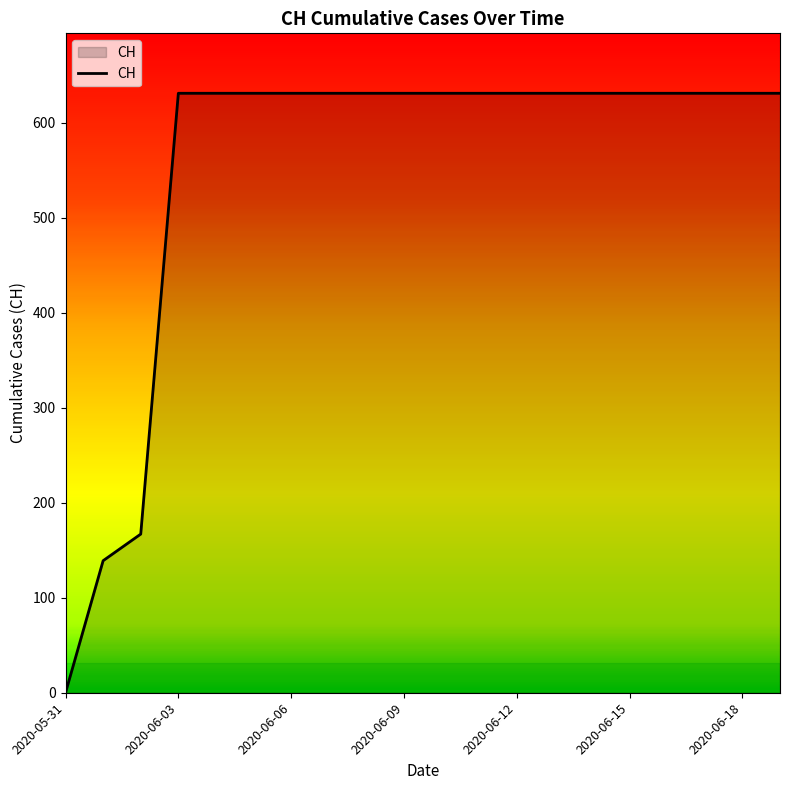

What is the maximum value shown in the chart?

631